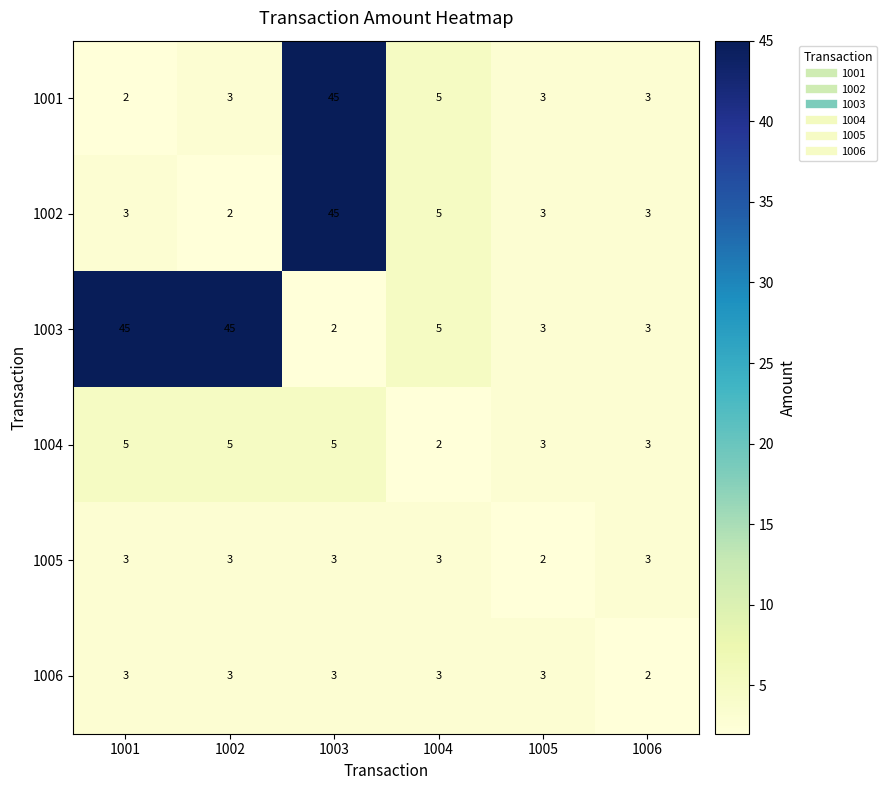

What is the greatest value displayed?

45